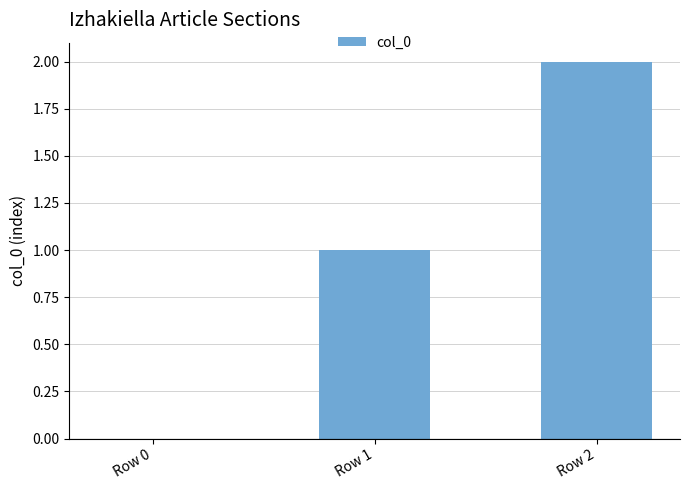

What is the sum of all values?

3